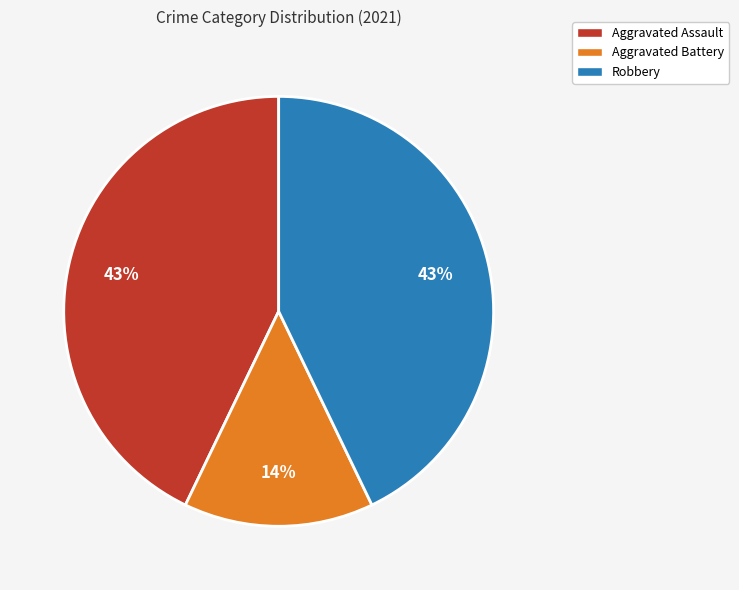

What percentage is the Aggravated Battery slice, to the nearest percent?

14%